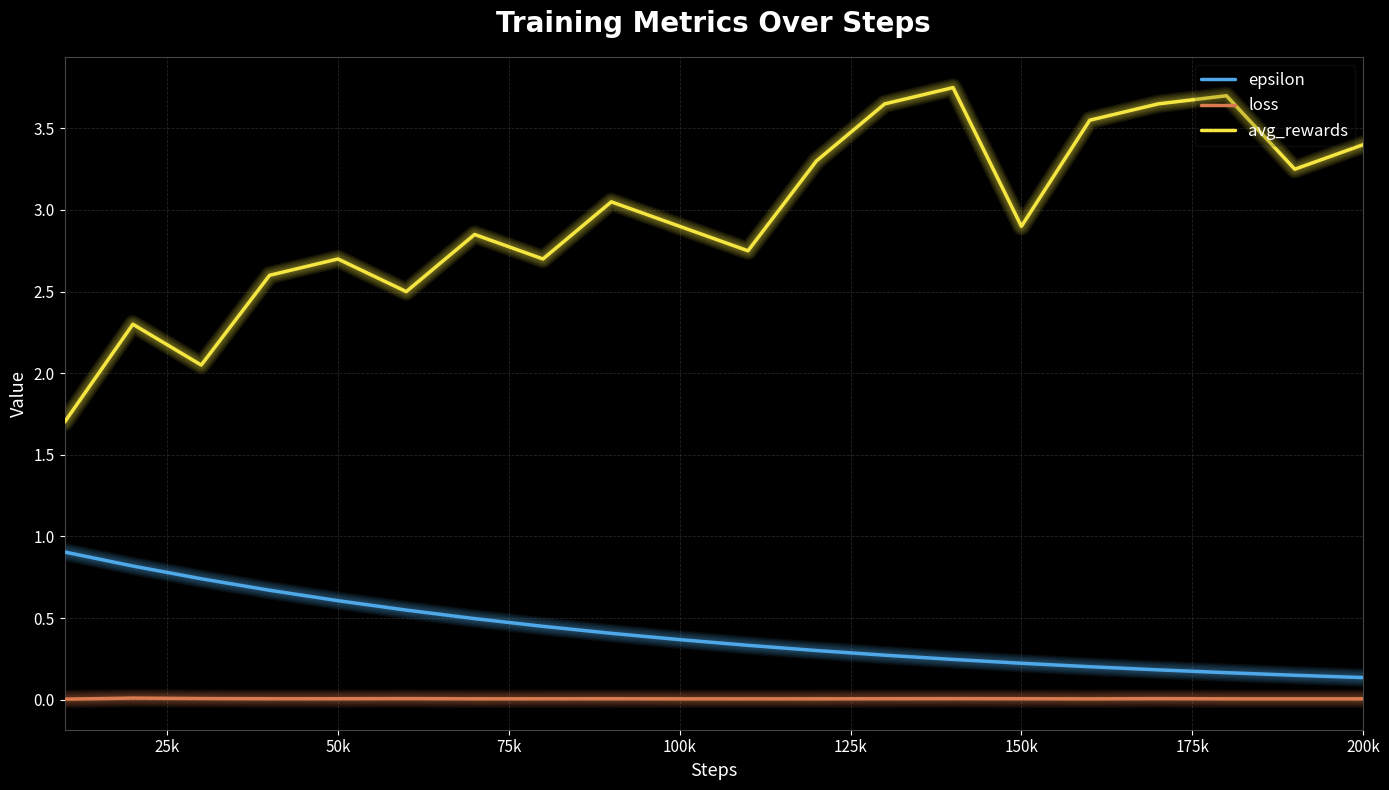

Which series has the widest spread of values?

avg_rewards